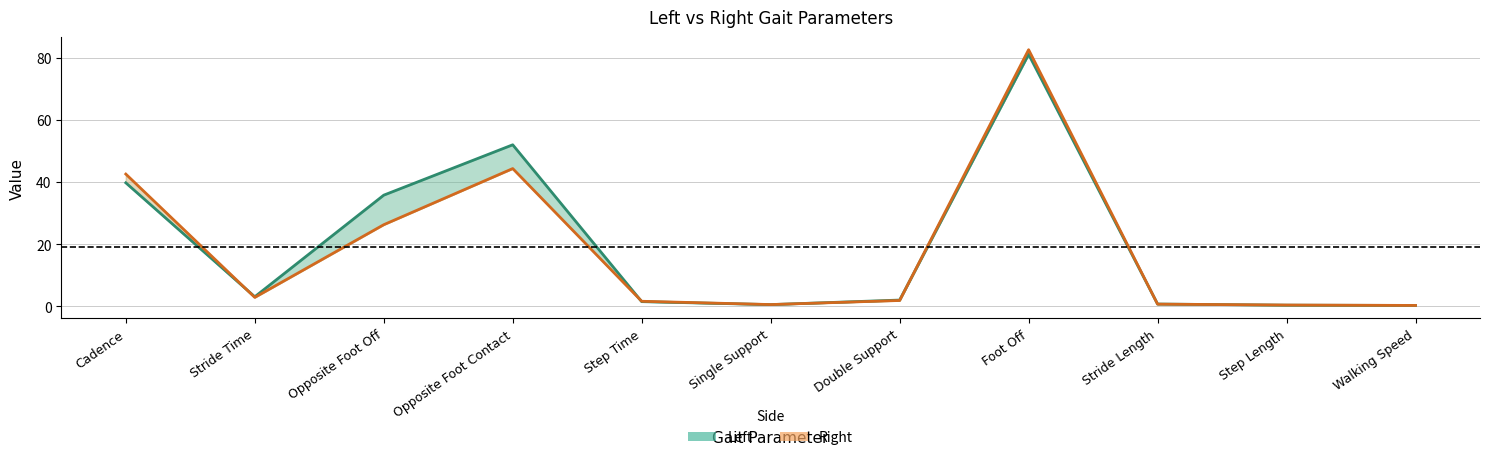

The Right series shows 42.6 at Cadence. True or false?

True